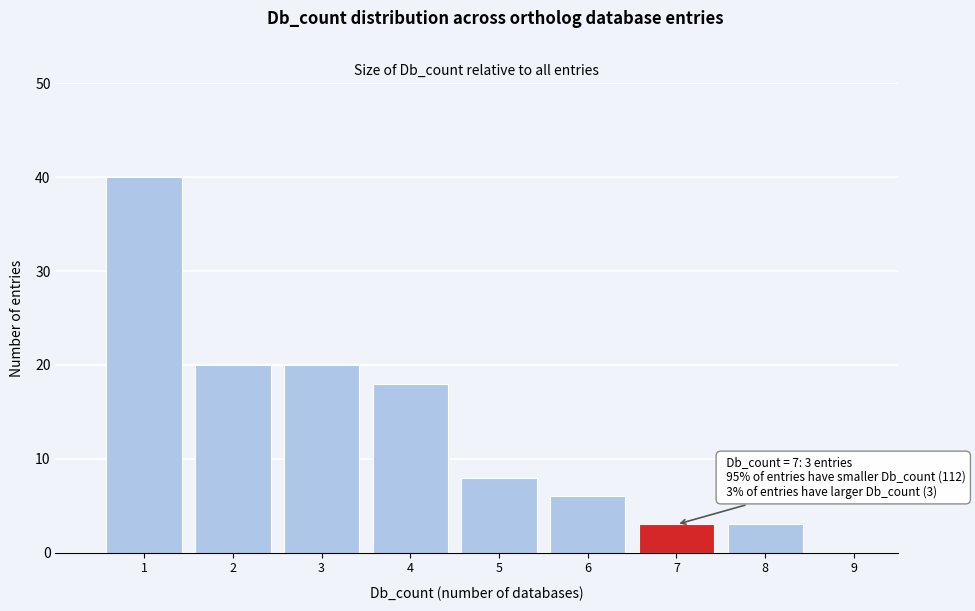

Over which range of the x-axis is the bar tallest?

0.5 to 1.5